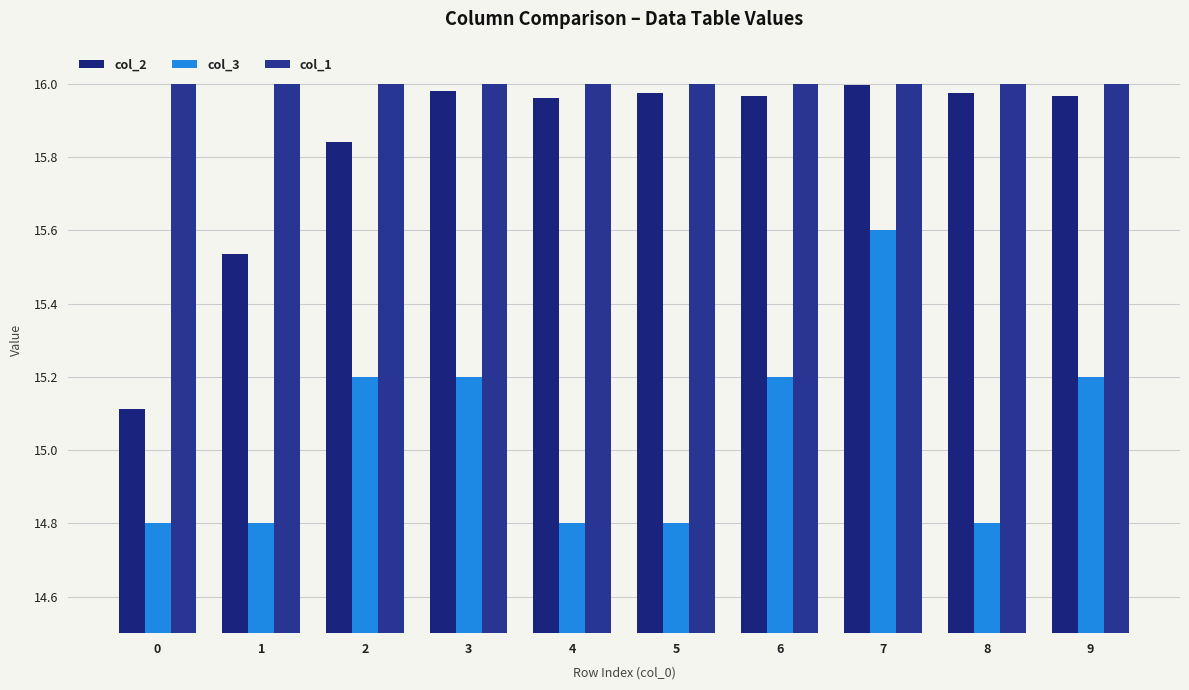

What are all the series names shown in the legend?

col_2, col_3, col_1